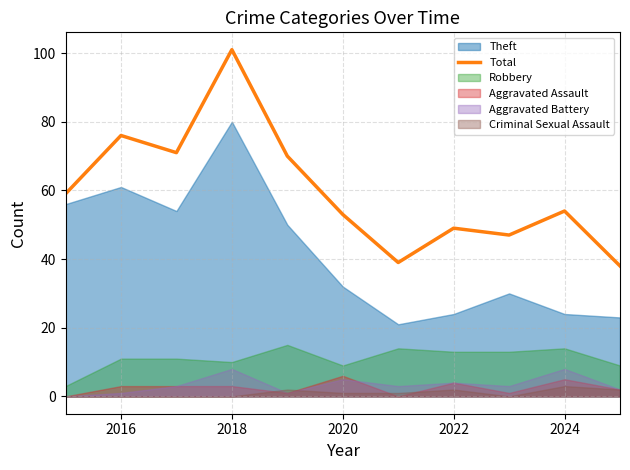

The value of Total at 2016 is 76. True or false?

True